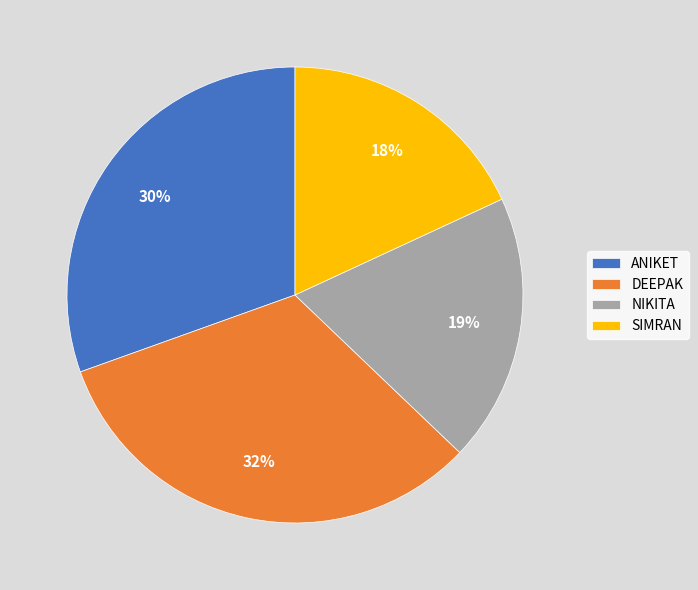

Count the number of slices in the pie.

4